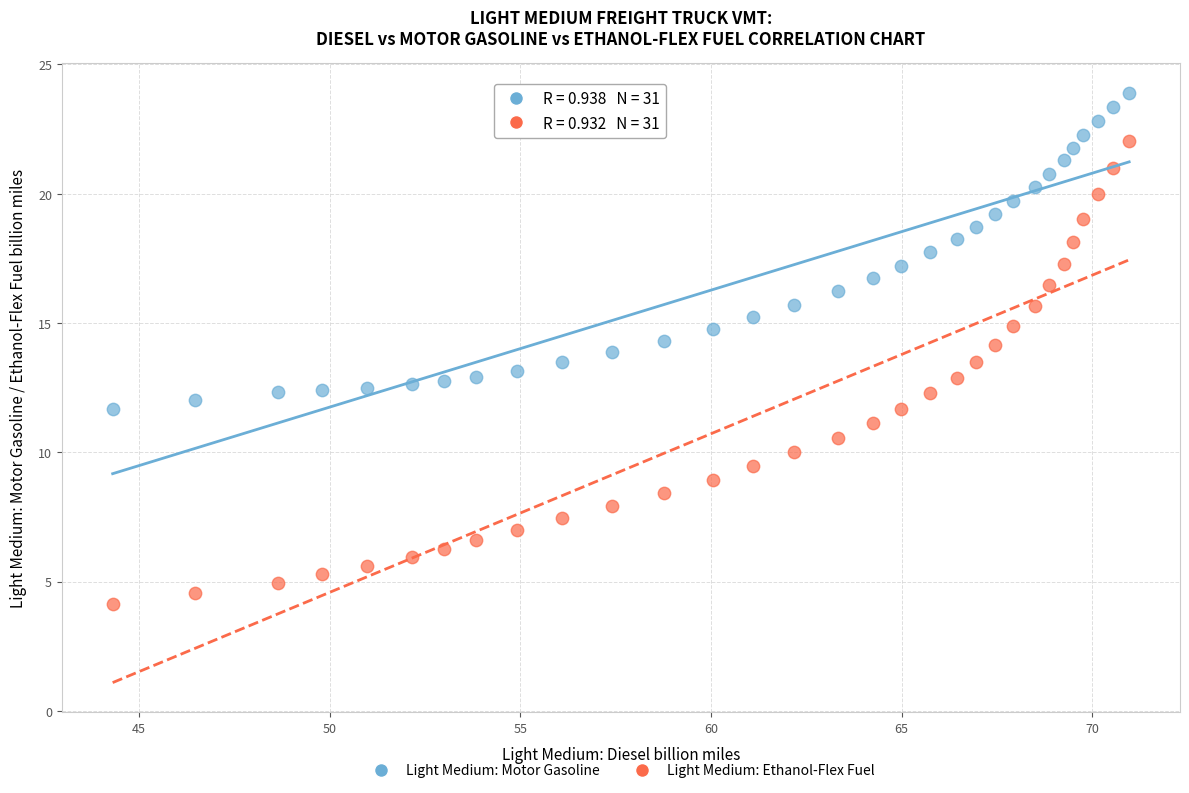

Which series contains the highest Y value?

Light Medium: Motor Gasoline